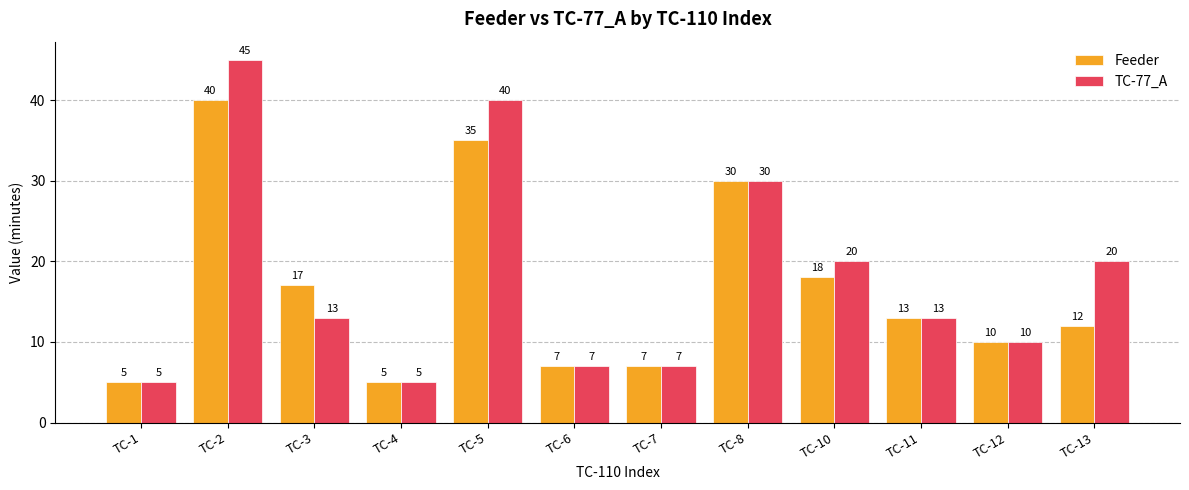

How many categories are shown in the chart?

12